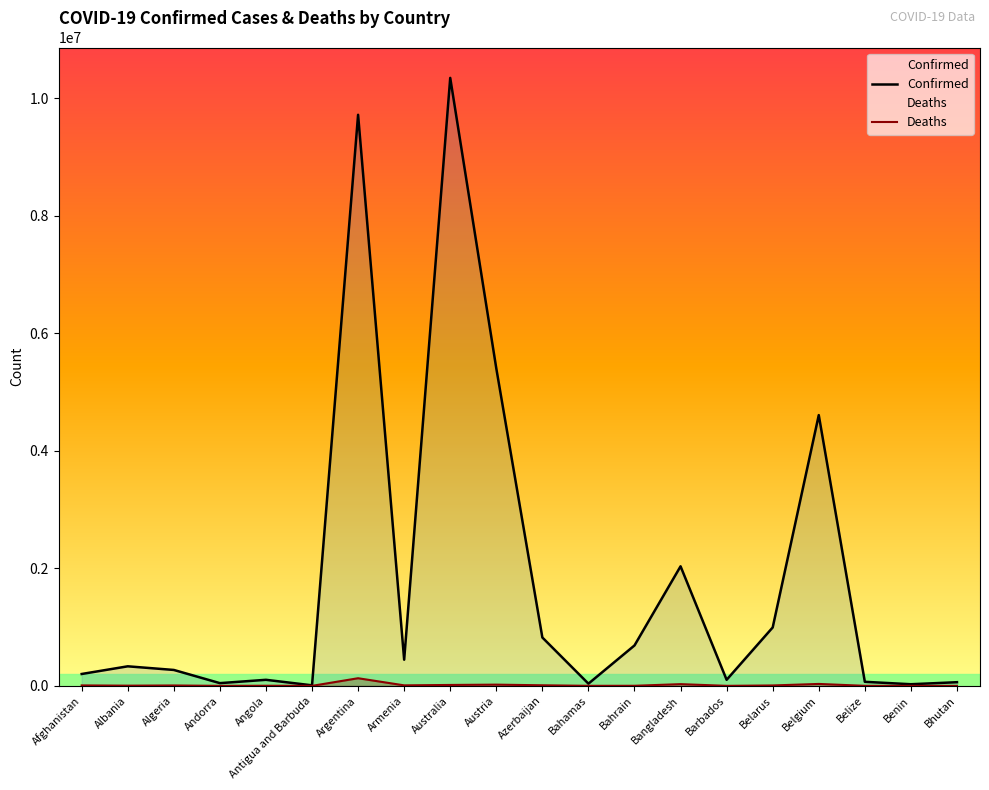

Which category has the lowest value in the Confirmed series?

Antigua and Barbuda